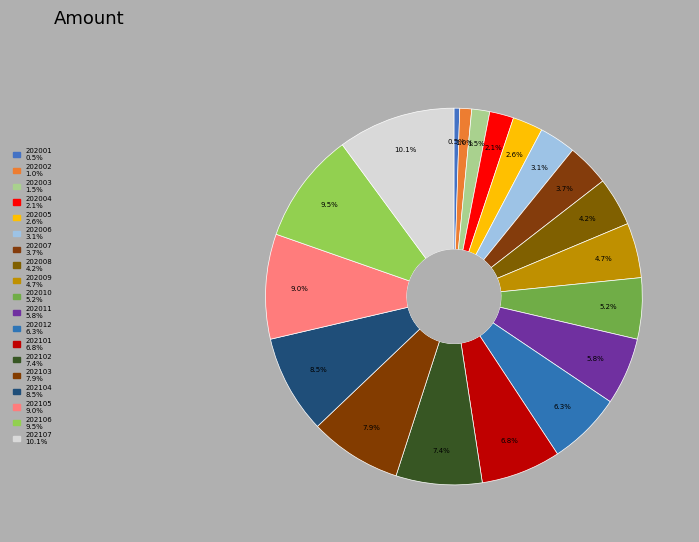

How many slices are in this pie chart?

19